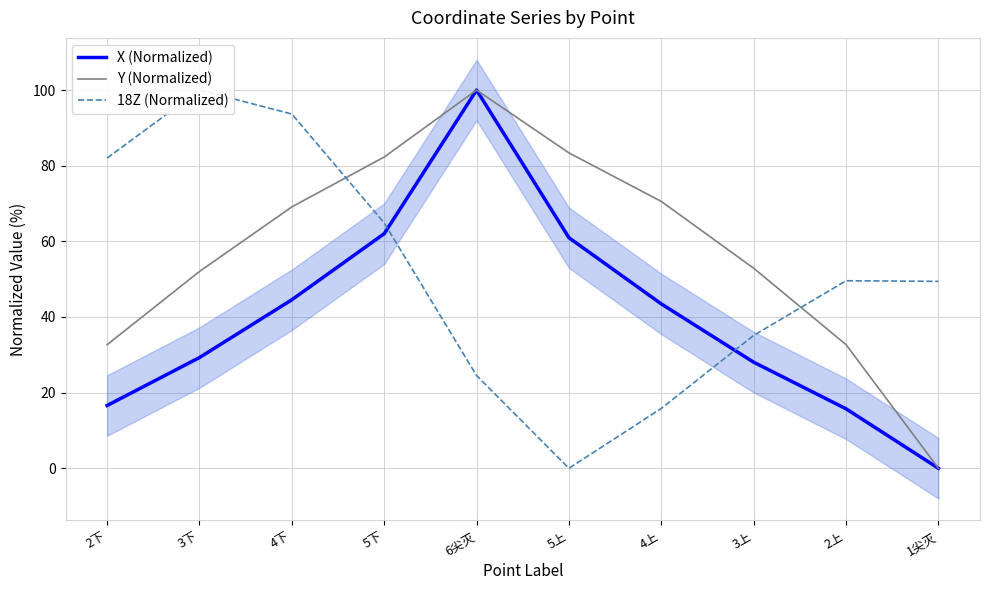

True or false: Y (Normalized) has more than 1 interior local peaks.

False